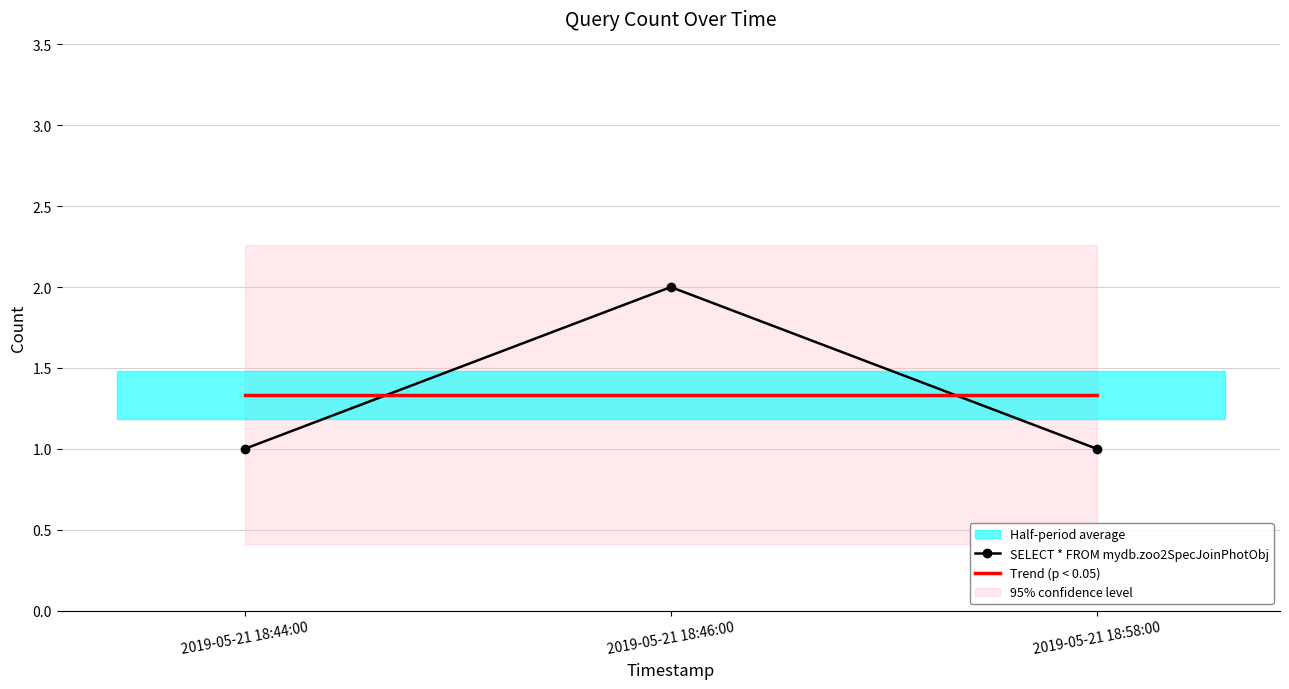

Which series has the widest spread of values?

SELECT * FROM mydb.zoo2SpecJoinPhotObj